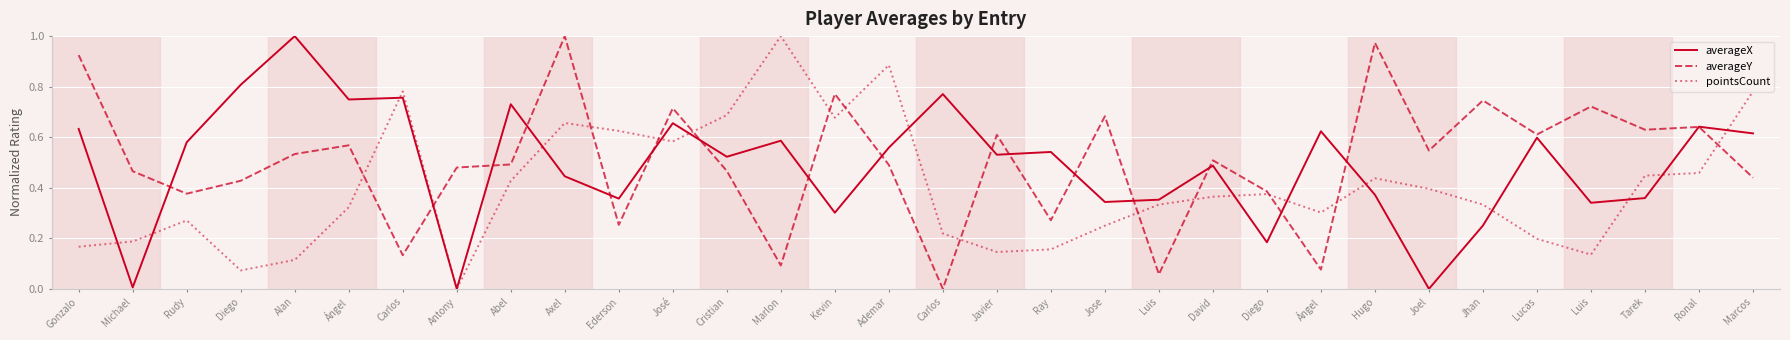

What are all the series names shown in the legend?

averageX, averageY, pointsCount